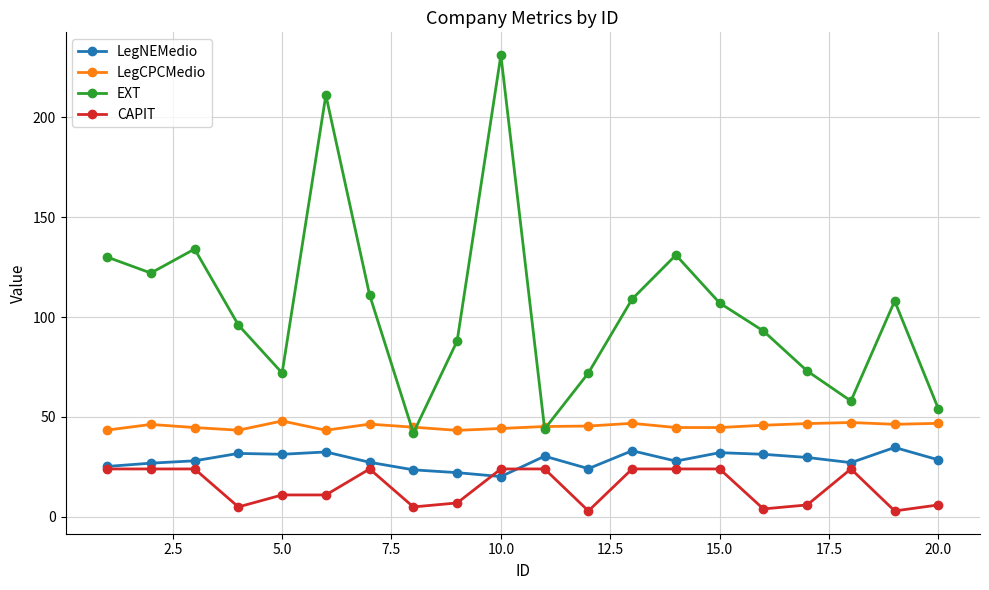

Rank the series by their maximum value, from lowest to highest.

CAPIT, LegNEMedio, LegCPCMedio, EXT